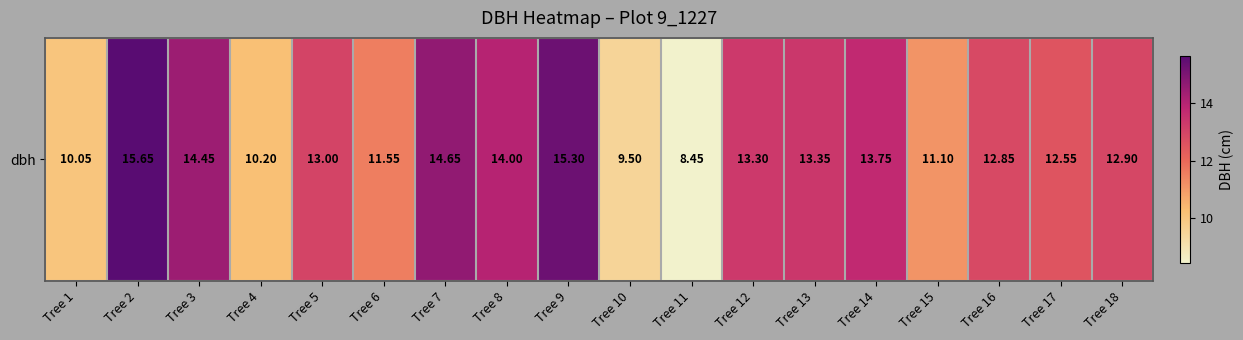

At which label is the value closest to 12?

Tree 6